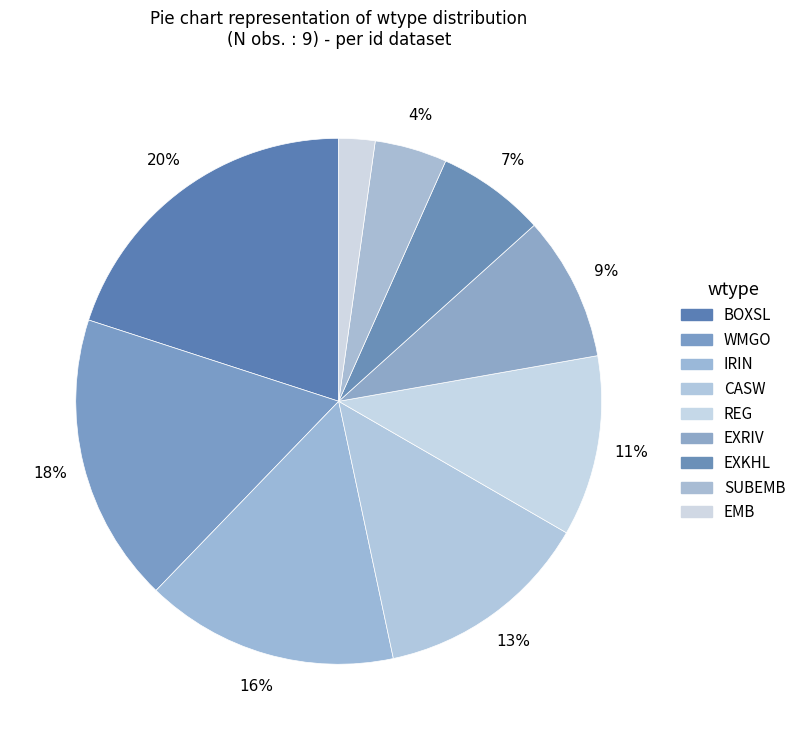

Does IRIN account for over 50% of the chart?

No